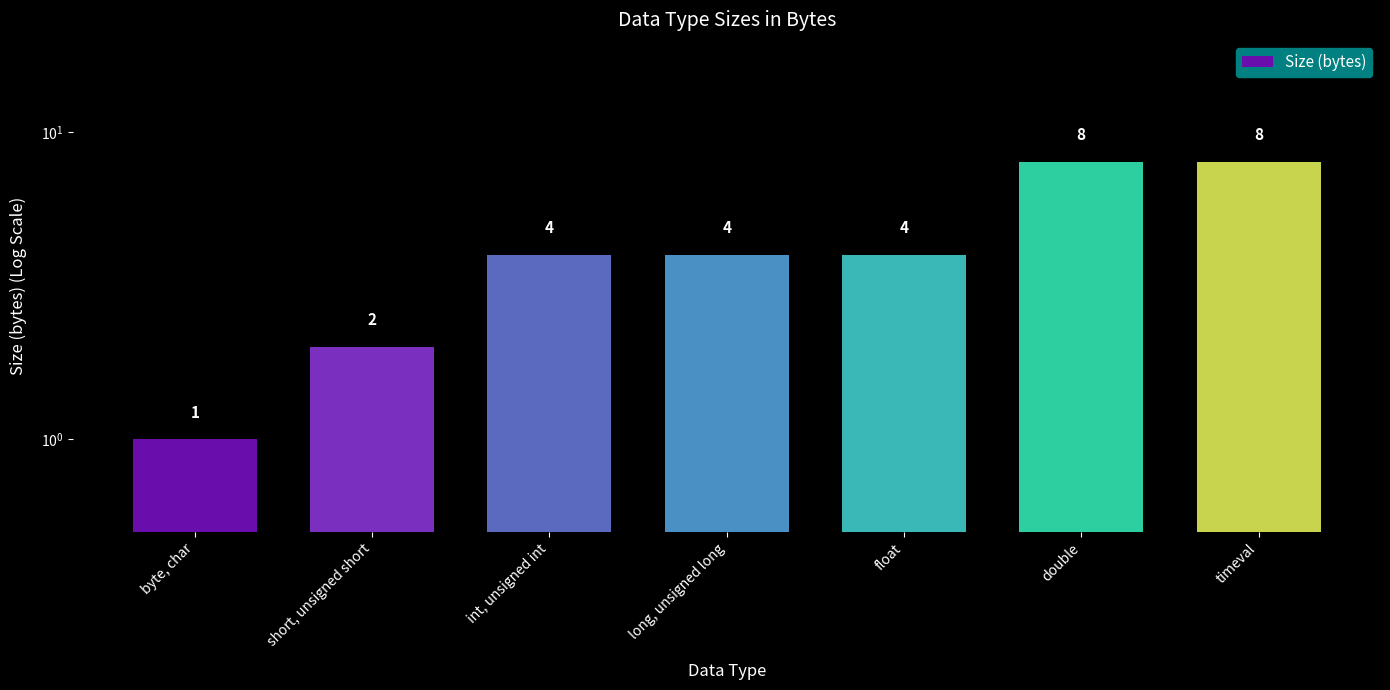

What is the difference between the values at int, unsigned int and byte, char?

3